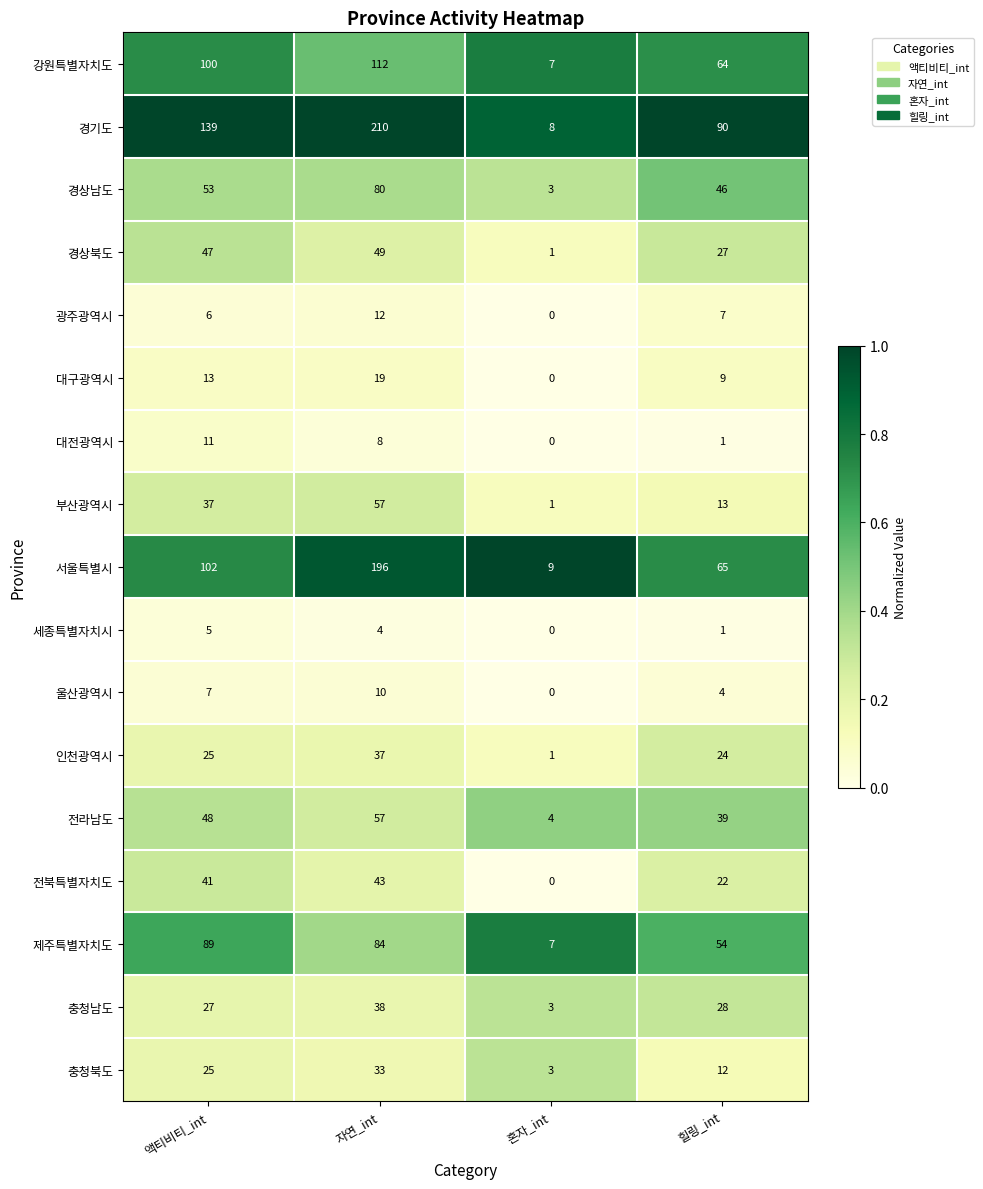

The 대구광역시 series shows 3 at 힐링_int. True or false?

False